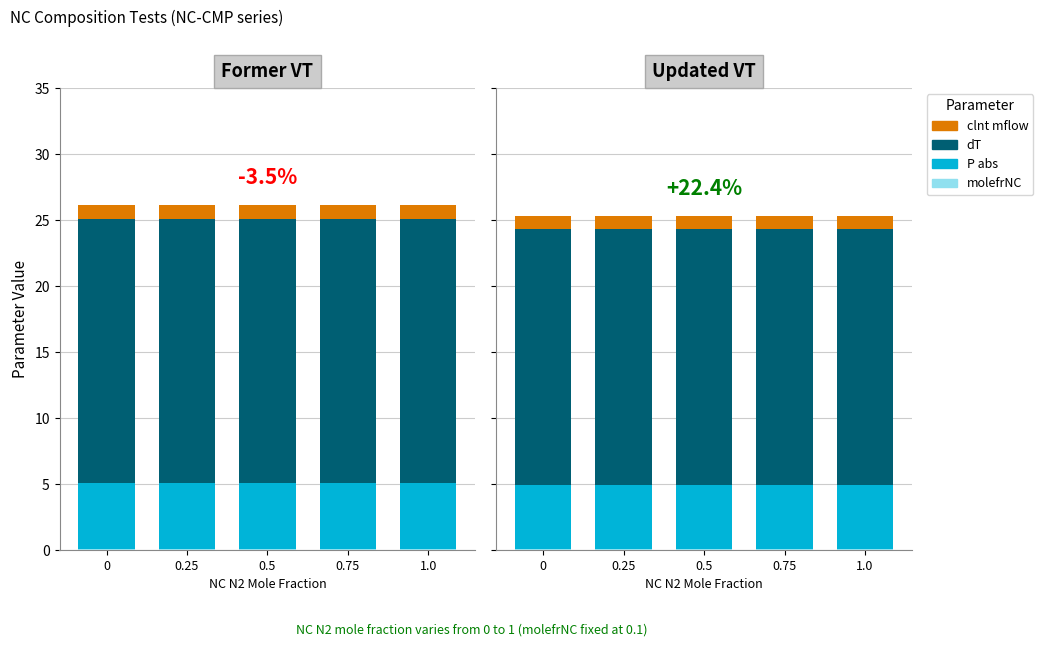

How many groups of bars are there?

5